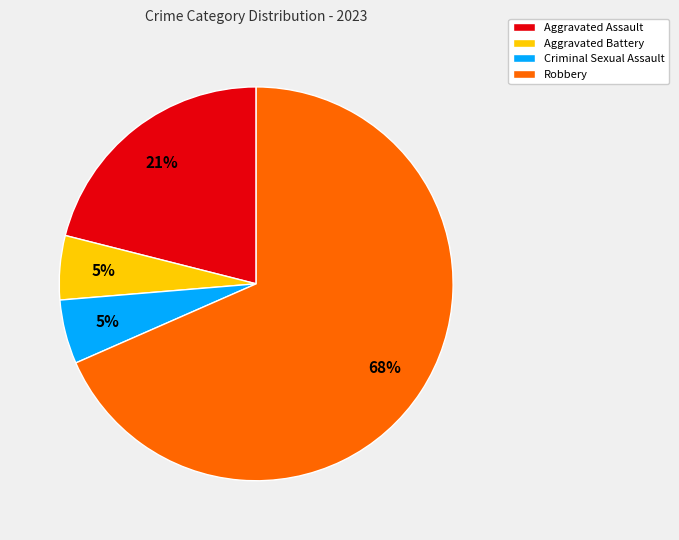

Which slice is the largest?

Robbery